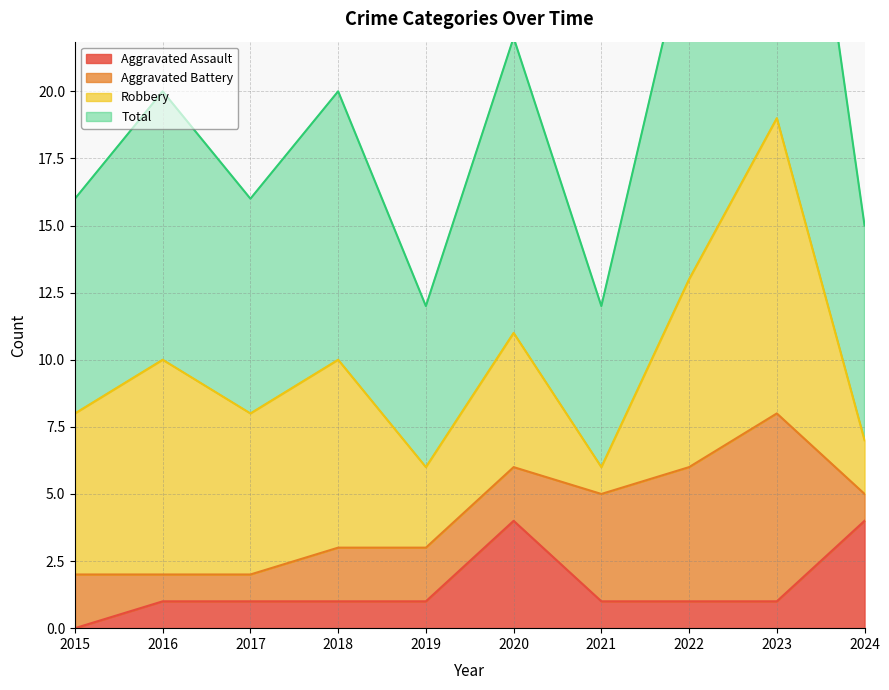

The value of Aggravated Assault at 2017 is 1. True or false?

True